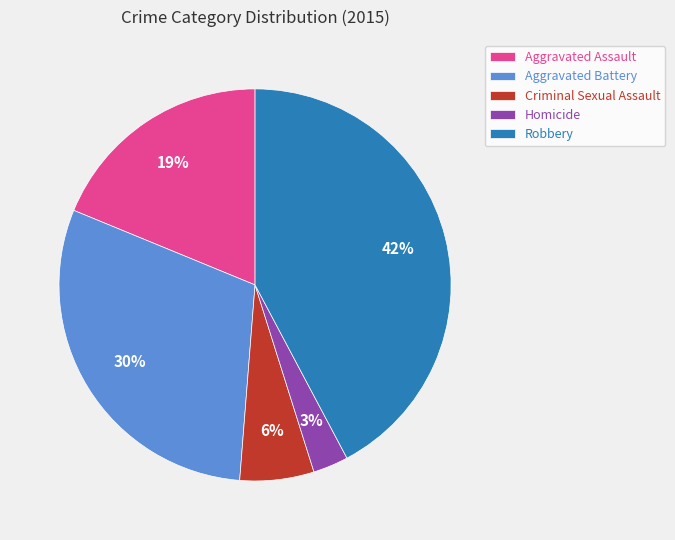

Is there a majority slice in this chart?

No